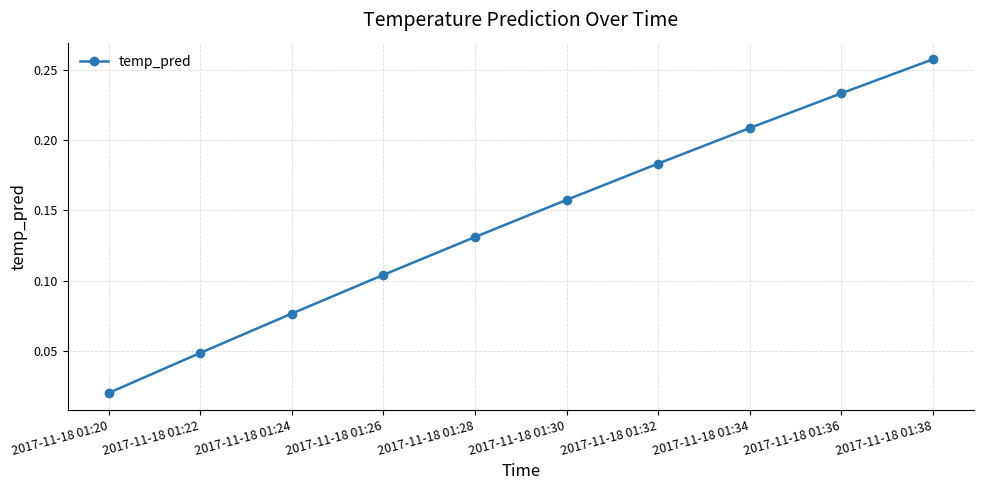

How many distinct data groups are displayed?

1